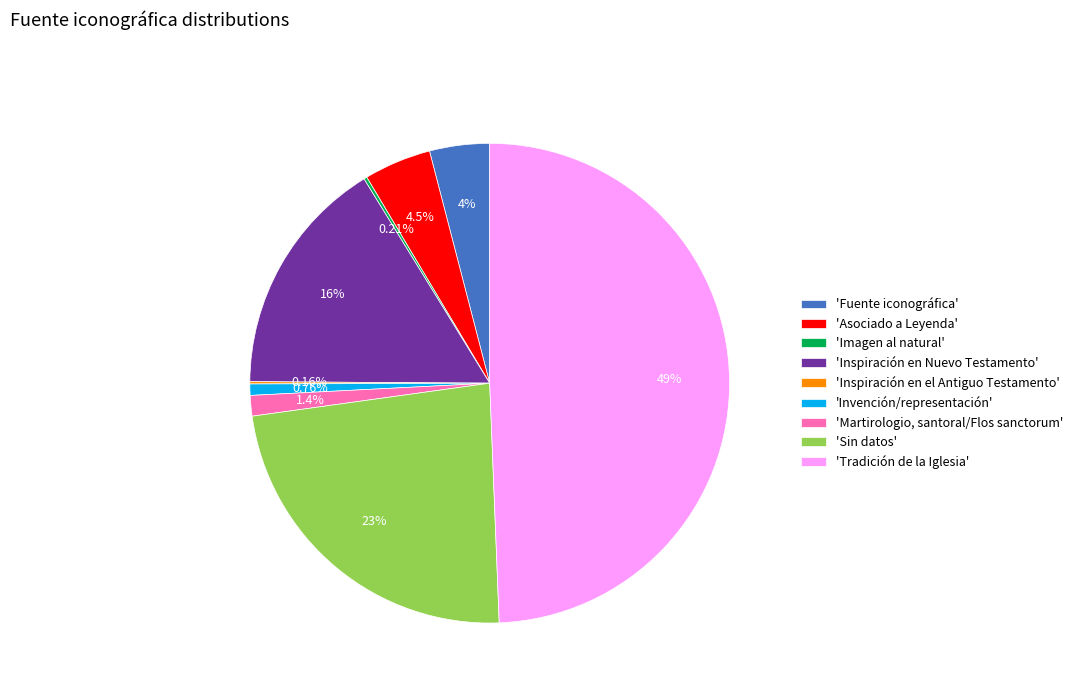

Between 'Asociado a Leyenda' and 'Martirologio, santoral/Flos sanctorum', which is larger?

'Asociado a Leyenda'